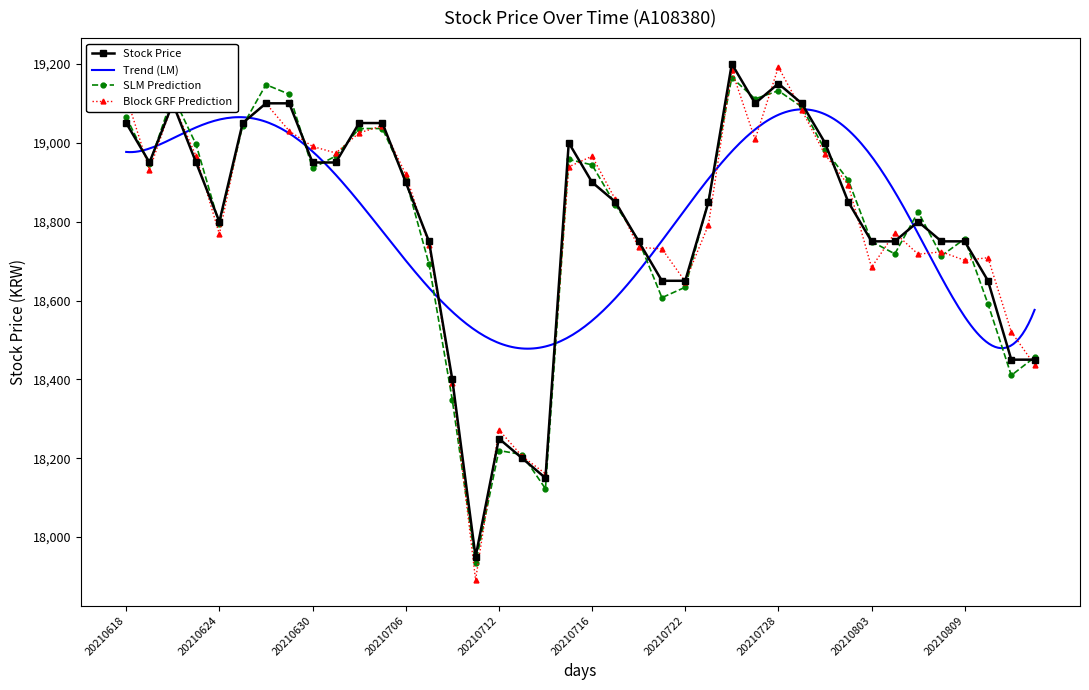

Which category has the highest value across all series?

20210726